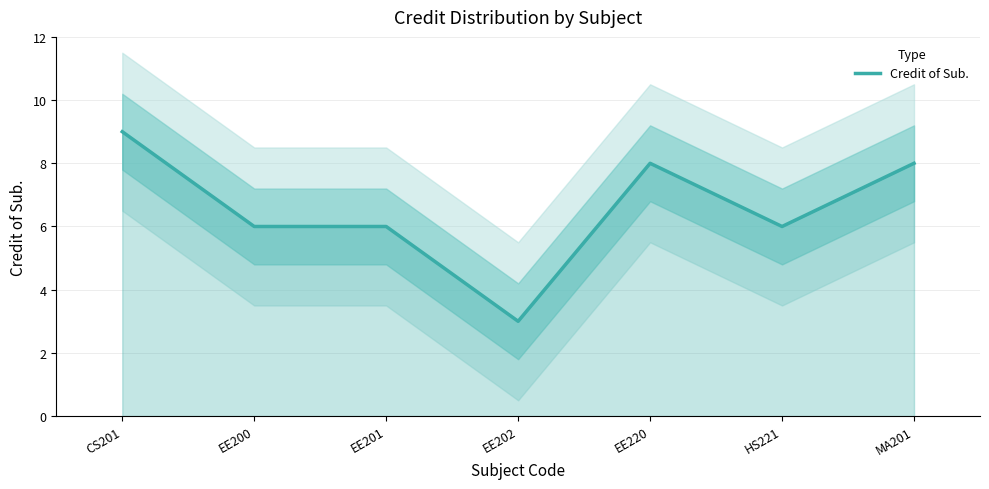

What is the minimum value shown in the chart?

3